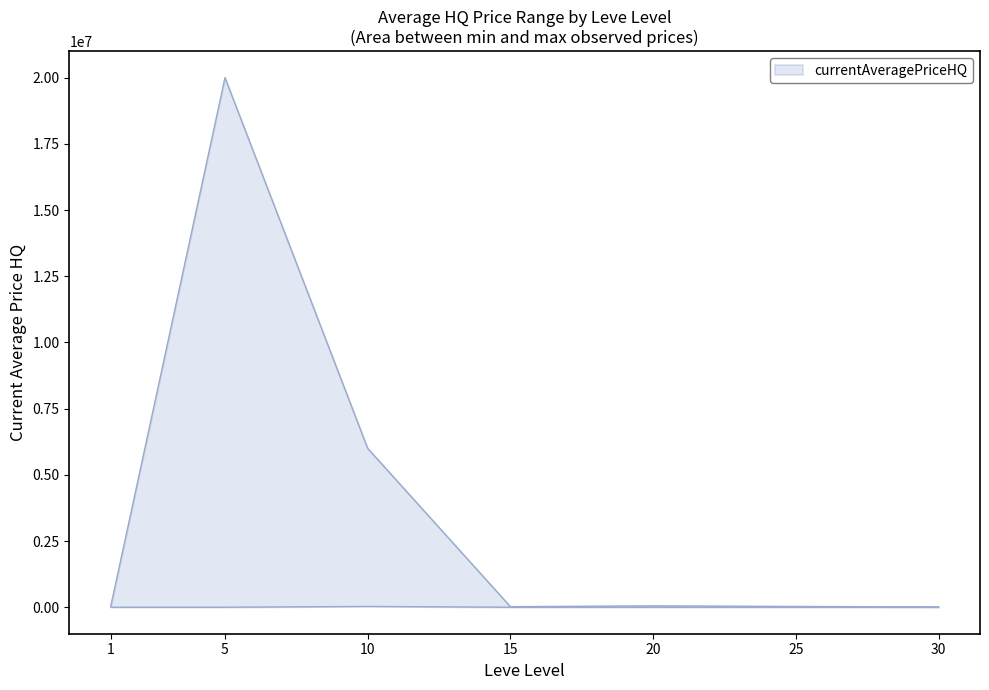

In currentAveragePriceHQ_lower, how many points are higher than both neighbors (excluding endpoints)?

1